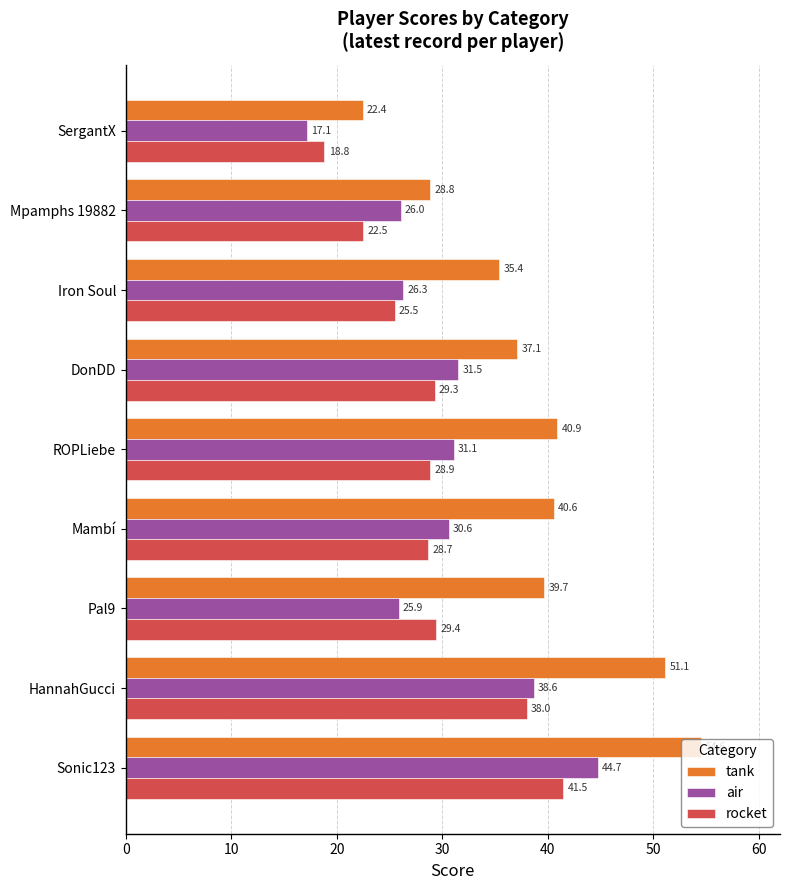

At how many categories does at least one series exceed 17?

9